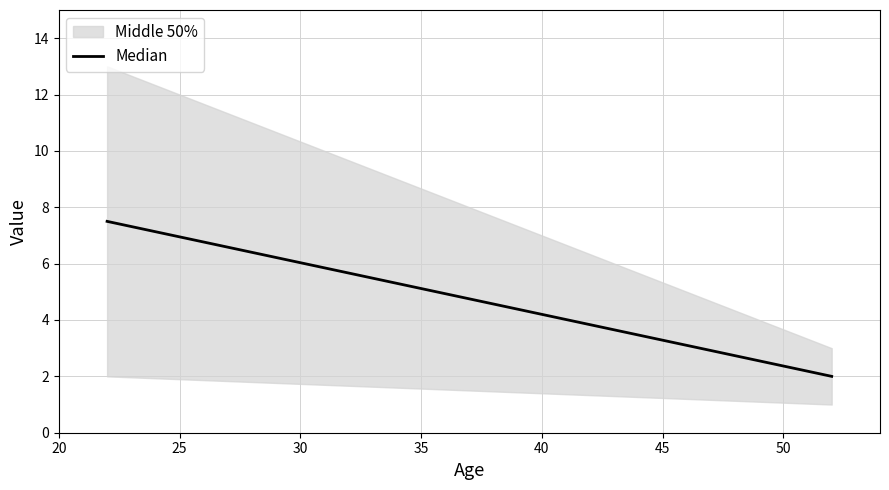

What value does the data have at 20?

7.5